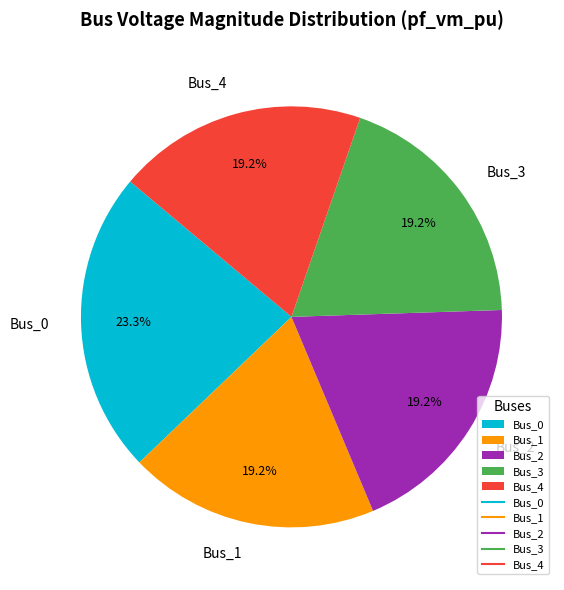

How much of the chart is everything except Bus_2?

80.8%